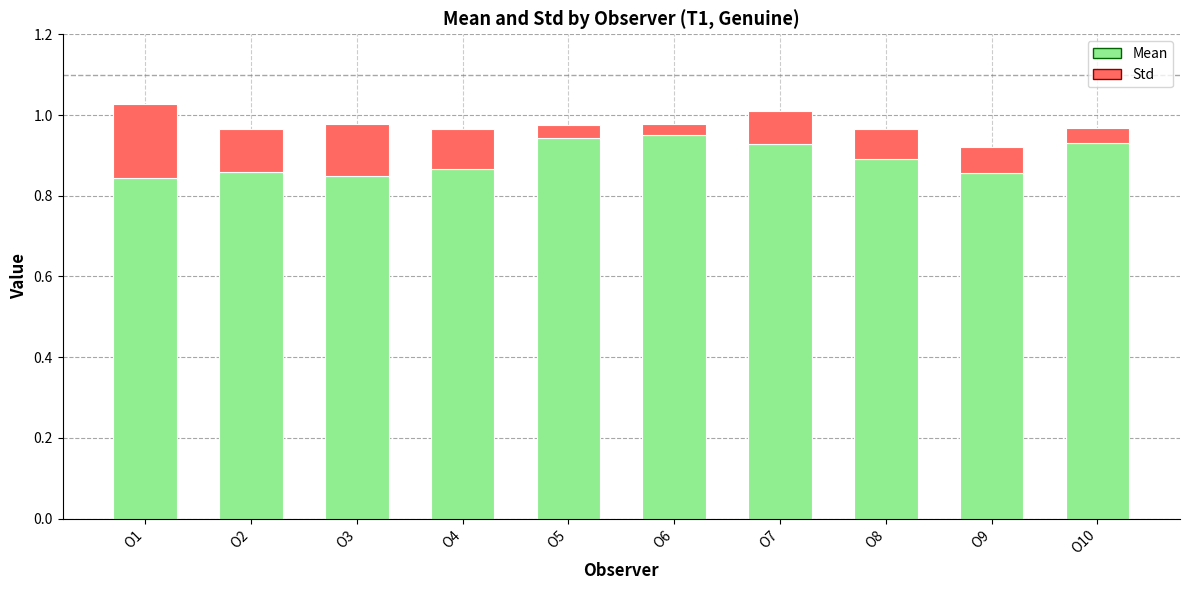

The Mean series shows 0.9 at O2. True or false?

True